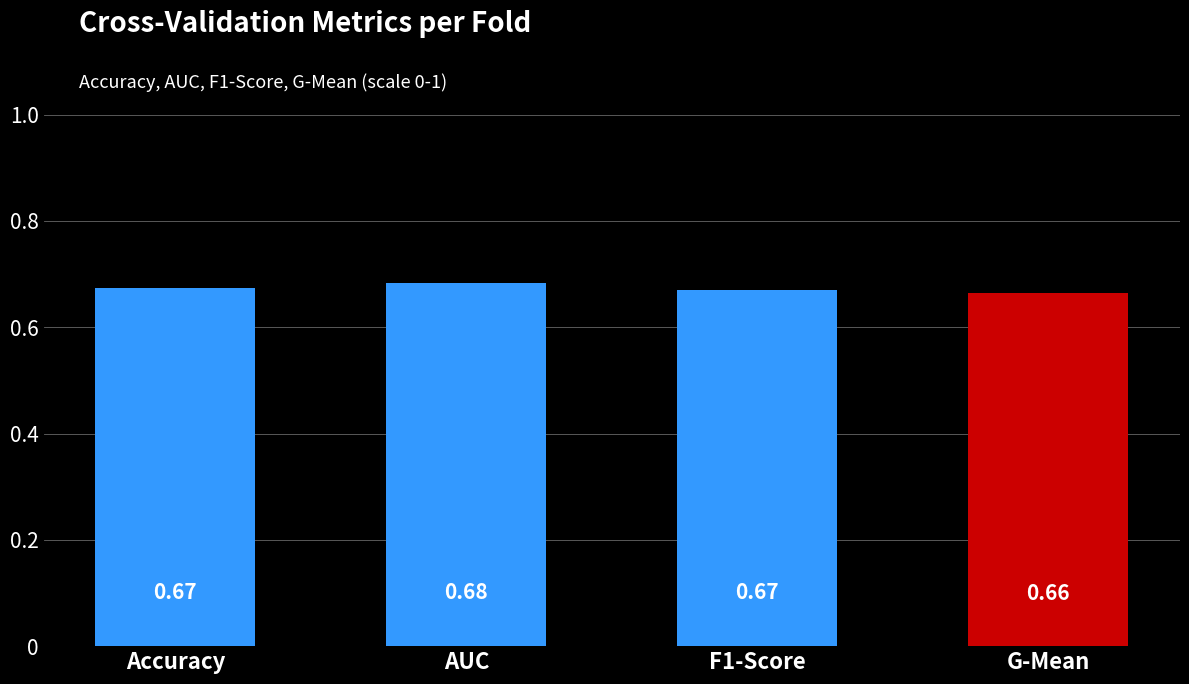

At which label is the value closest to 0?

G-Mean